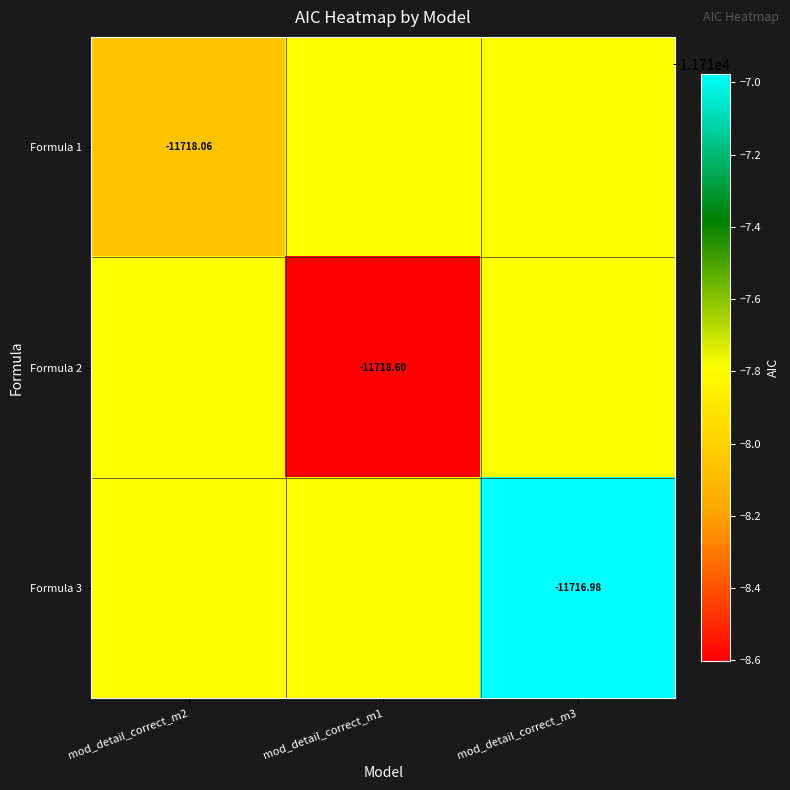

What is the total value across all series at mod_detail_correct_m2?

-35153.6